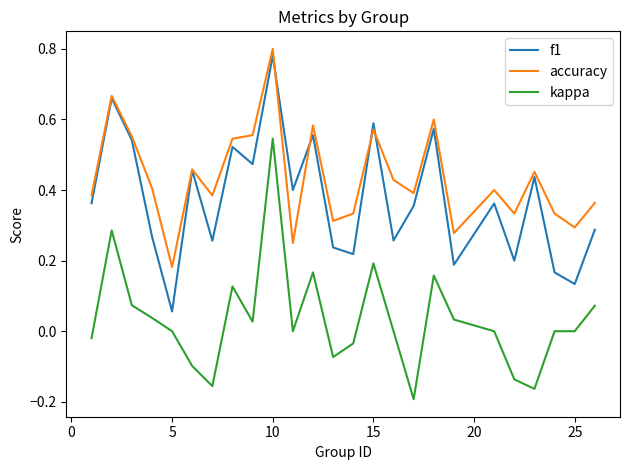

True or false: kappa and f1 cross at least once.

False